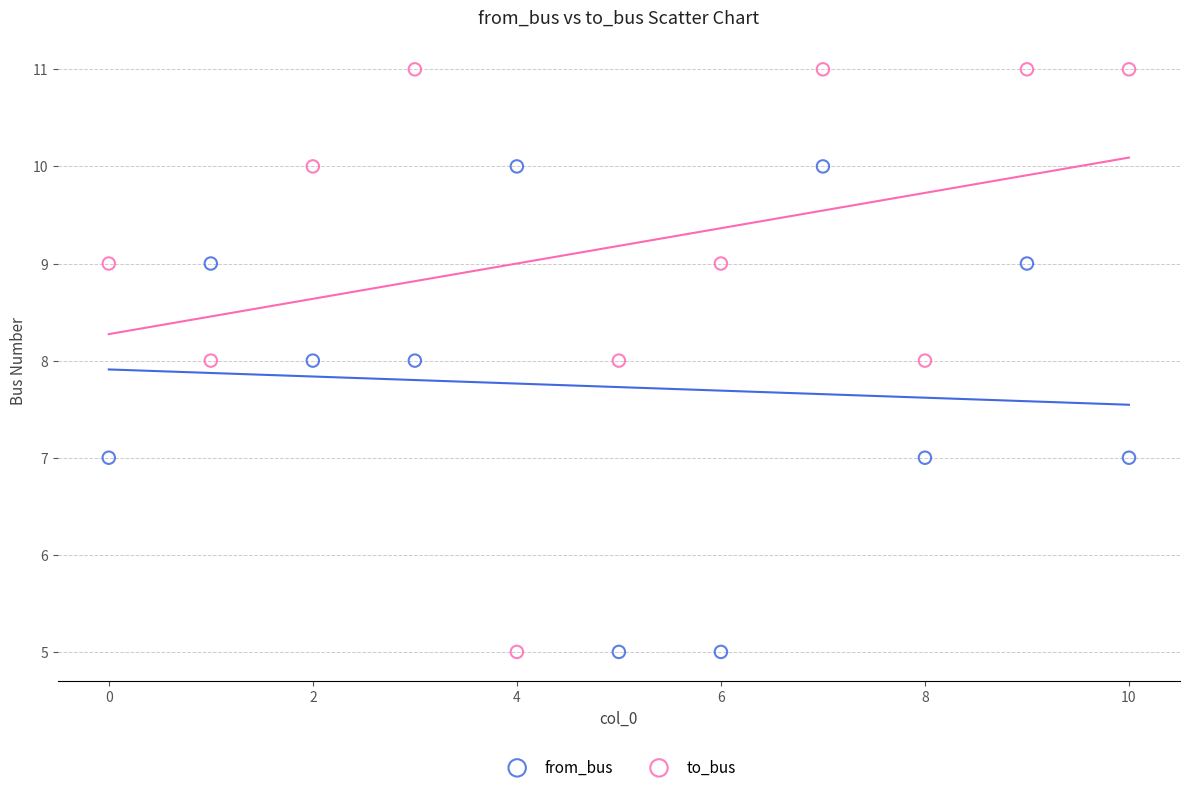

Across all data points, what is the range of Y values (max minus min)?

6